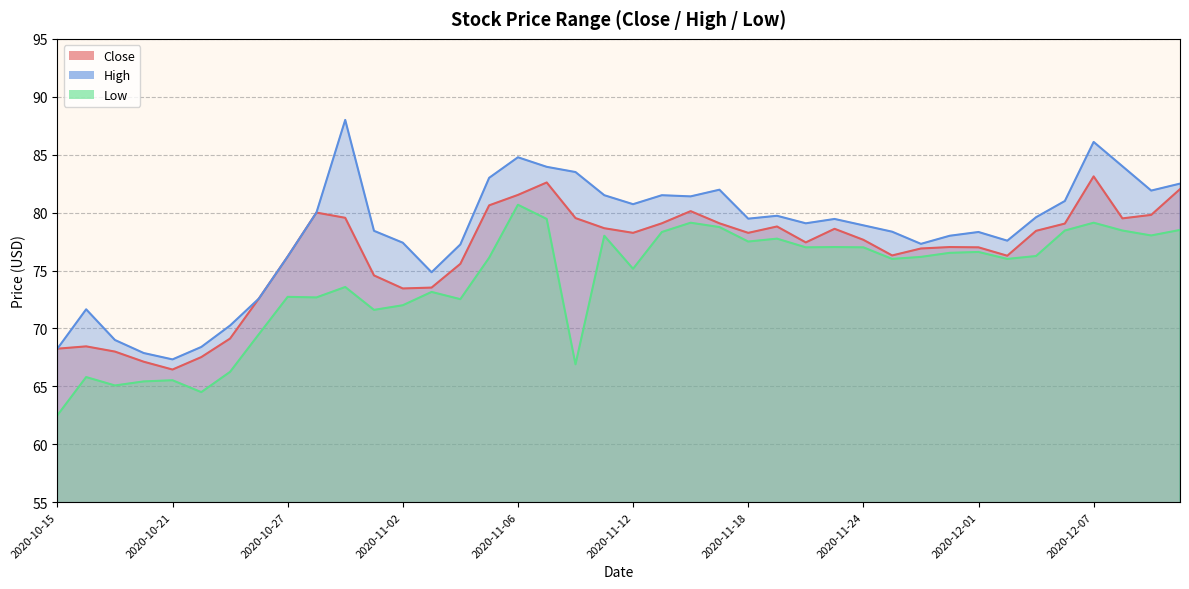

At which category does Close reach its first local peak?

2020-10-16